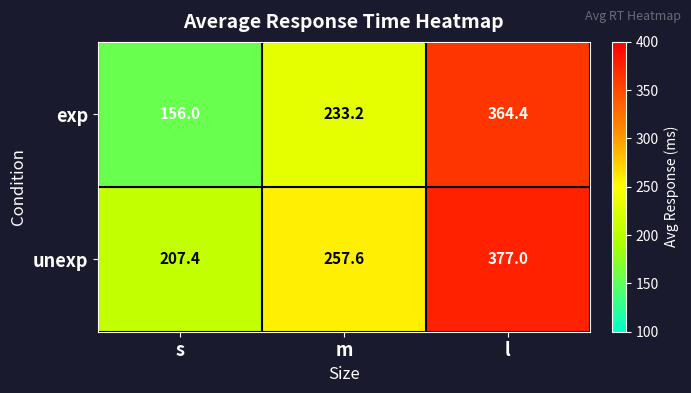

At s, list the series in order from largest to smallest.

unexp, exp